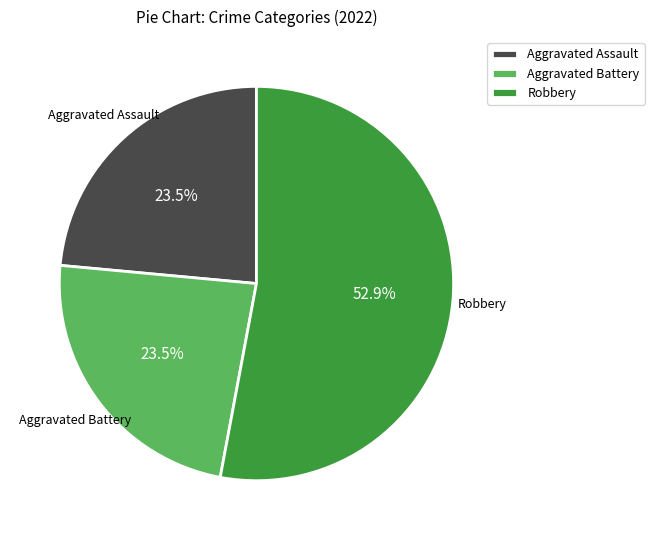

How many slices are in this pie chart?

3